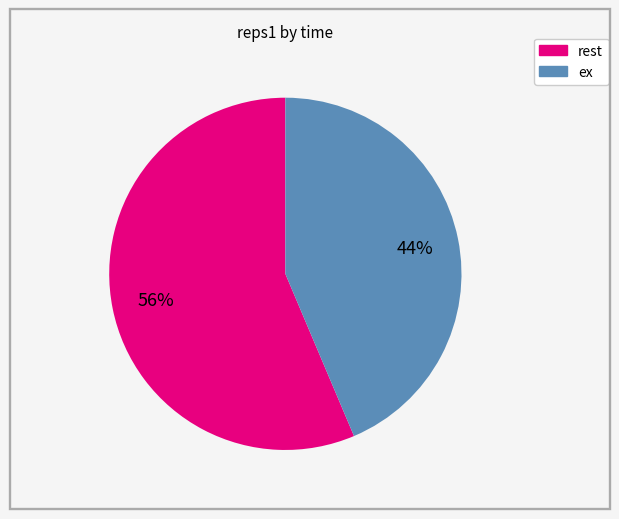

To the nearest percent, what is the average slice percentage?

50%